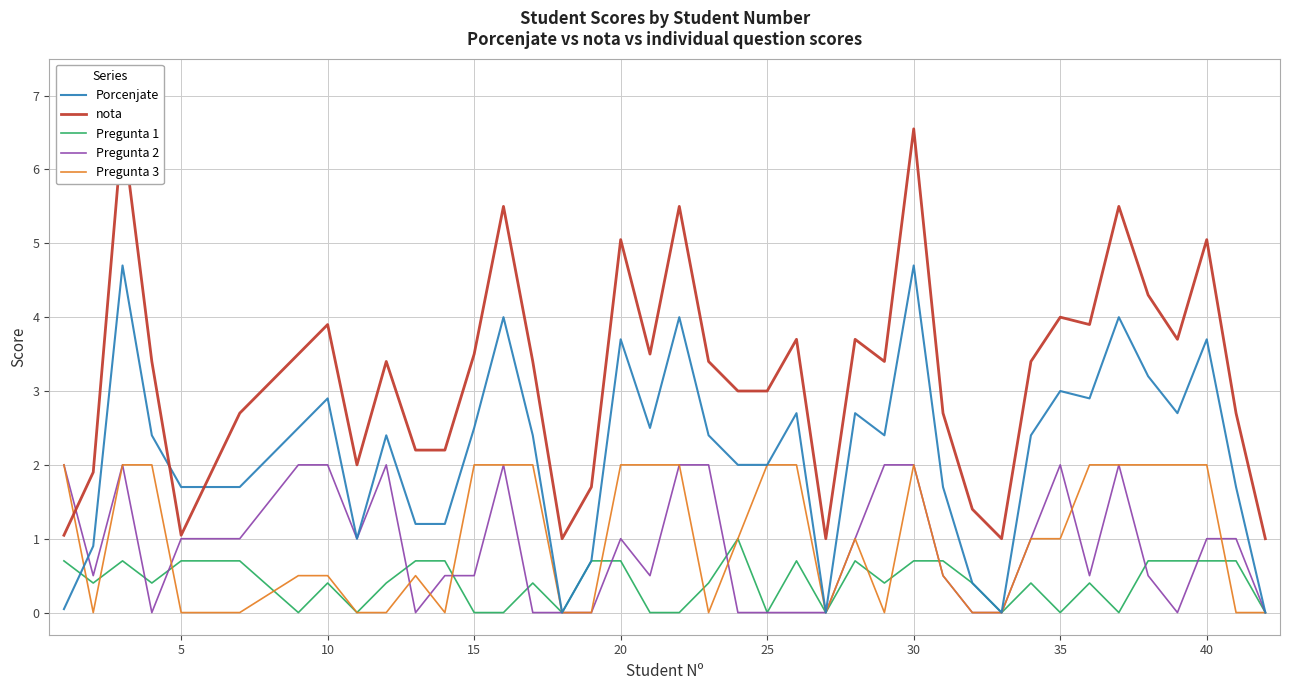

True or false: Pregunta 3 and Porcenjate intersect in this chart.

True